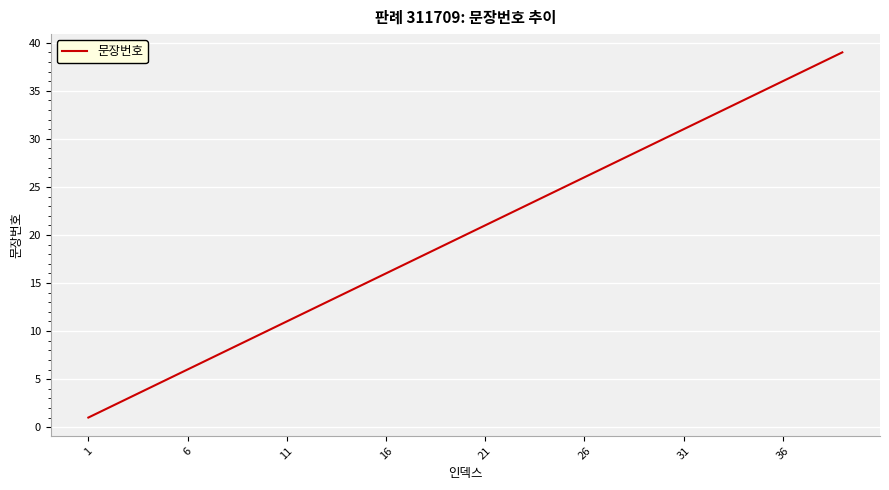

What is the difference between the maximum and minimum values?

38